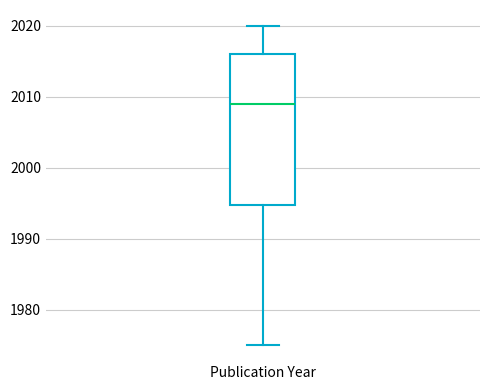

Where does the lower whisker of the box for Publication Year end on the y-axis? The values are not printed on the chart, so give them approximately, as read against the axis.

1975